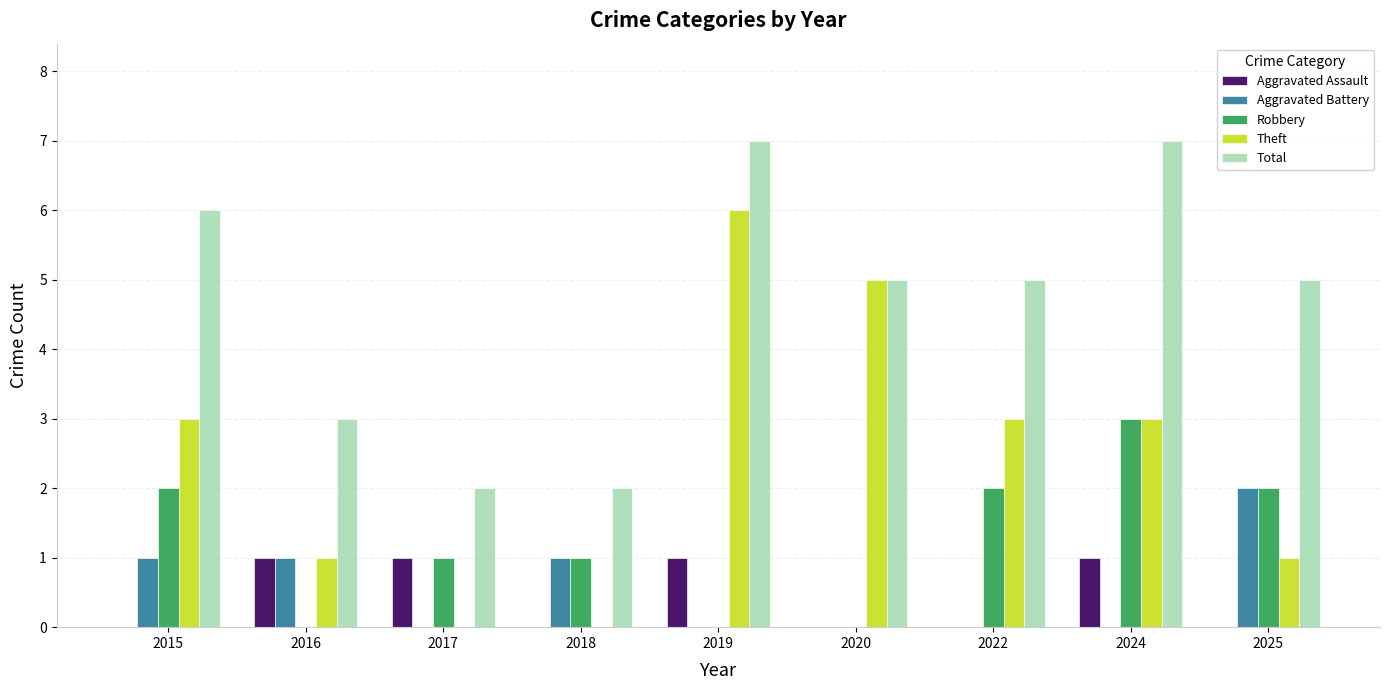

What is the greatest value displayed?

7